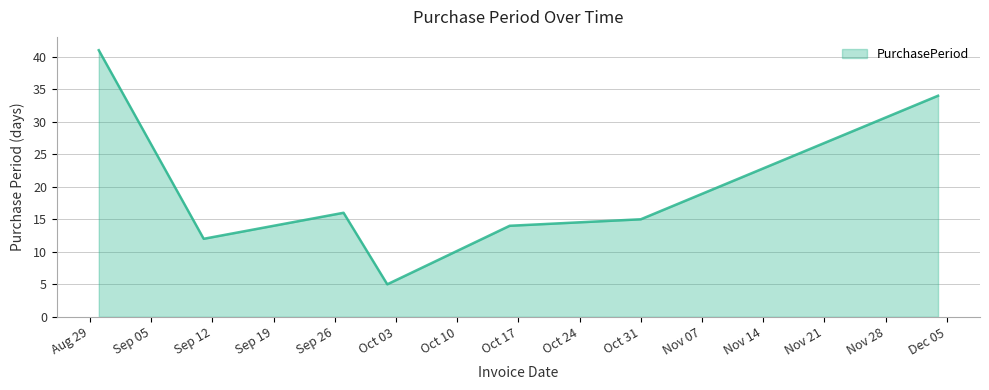

Does the chart display data point markers on the line(s)?

No